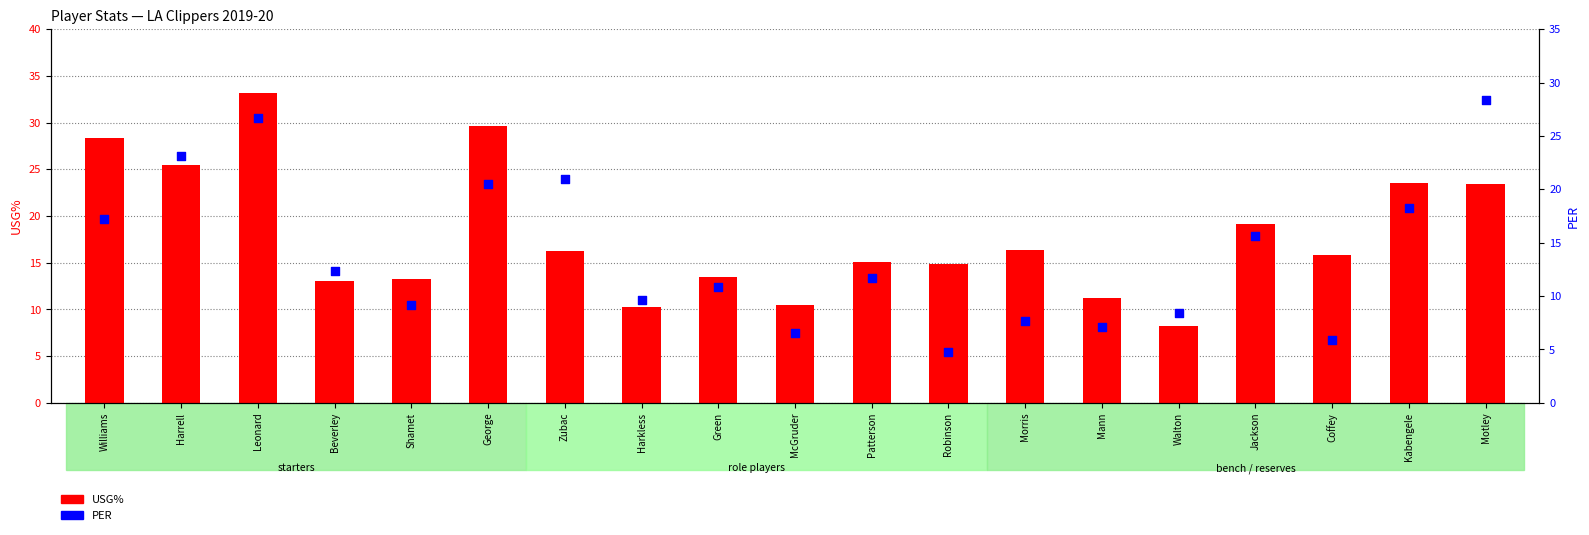

Which series reaches the minimum Y coordinate?

PER